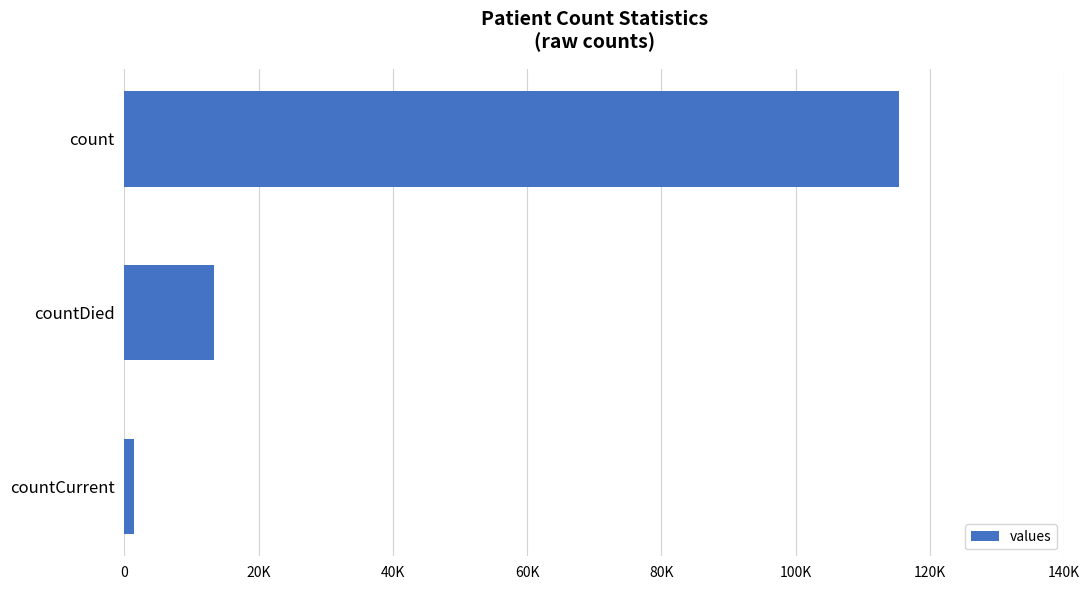

Rank the categories by value from highest to lowest.

count, countDied, countCurrent